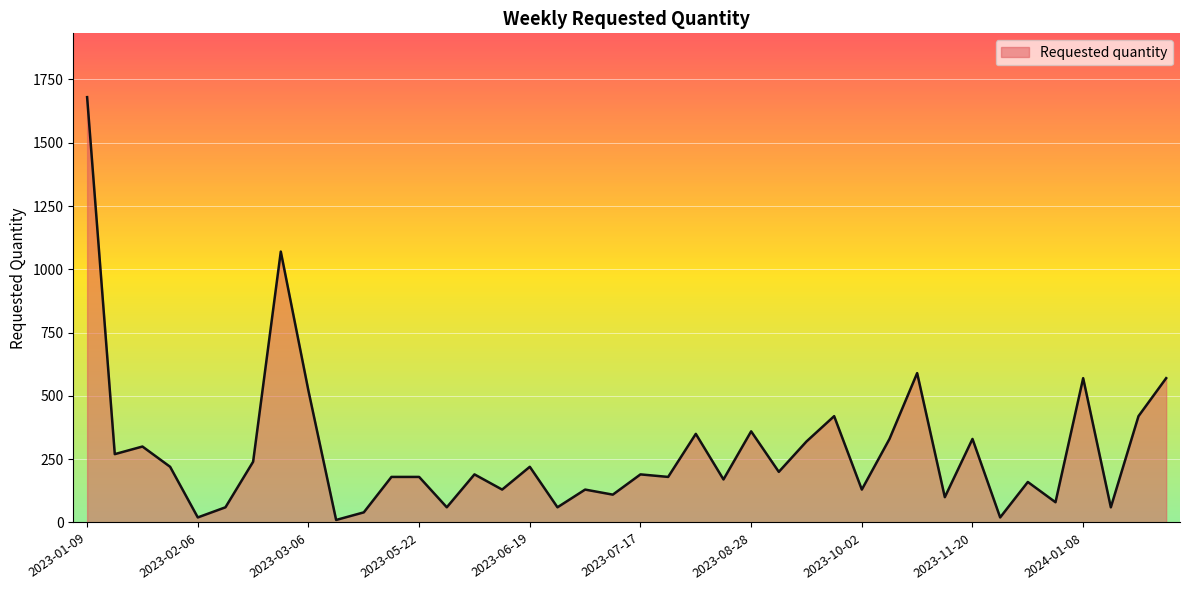

What is the maximum value shown in the chart?

1680